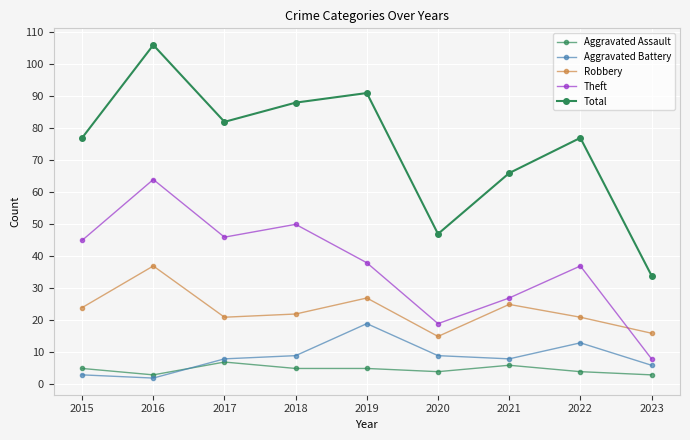

How many lines are shown in the chart?

5